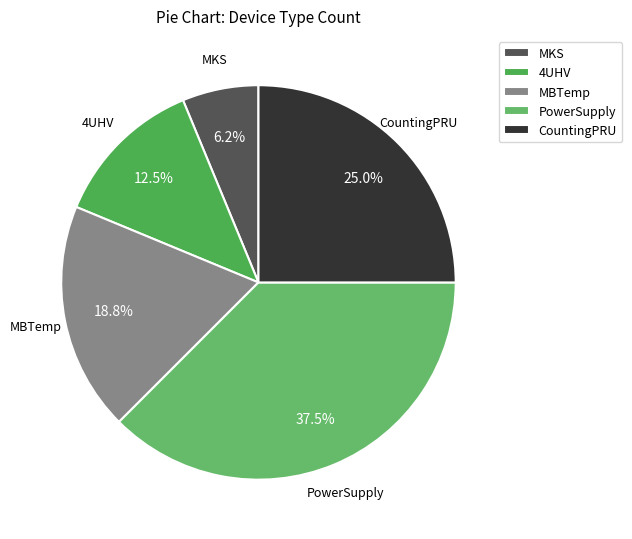

To the nearest percent, what is the combined percentage of MKS and PowerSupply?

44%